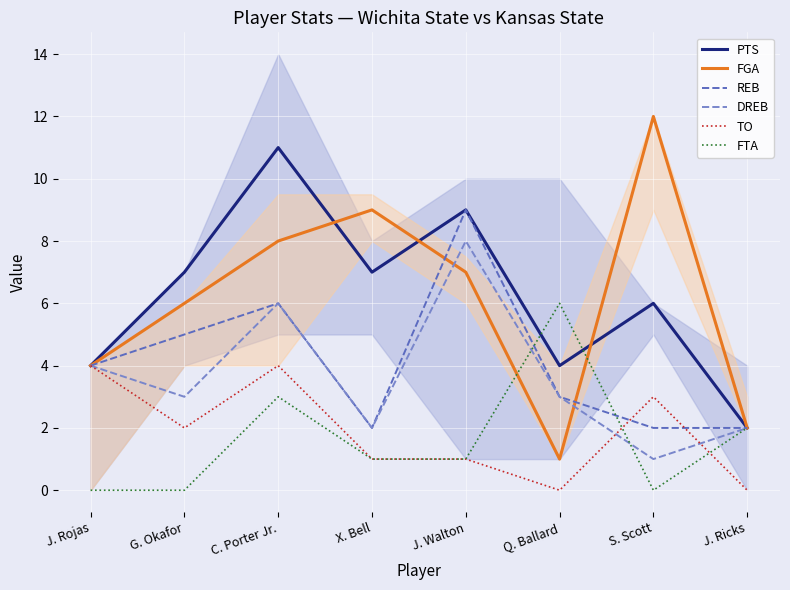

How many values in the FTA series are below 1?

3